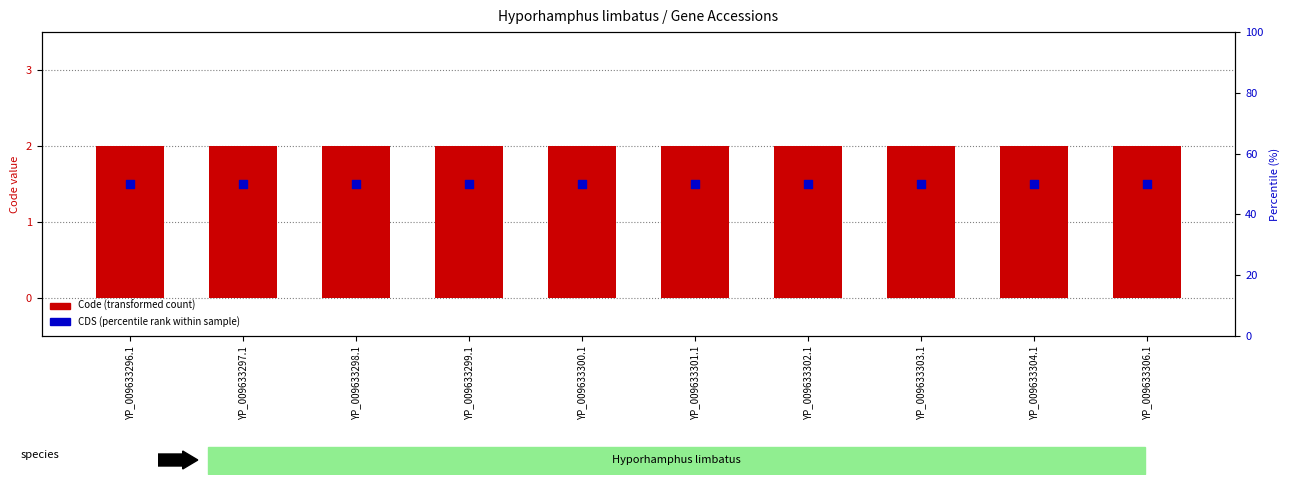

What is the total value across all series at YP_009633306.1?

52